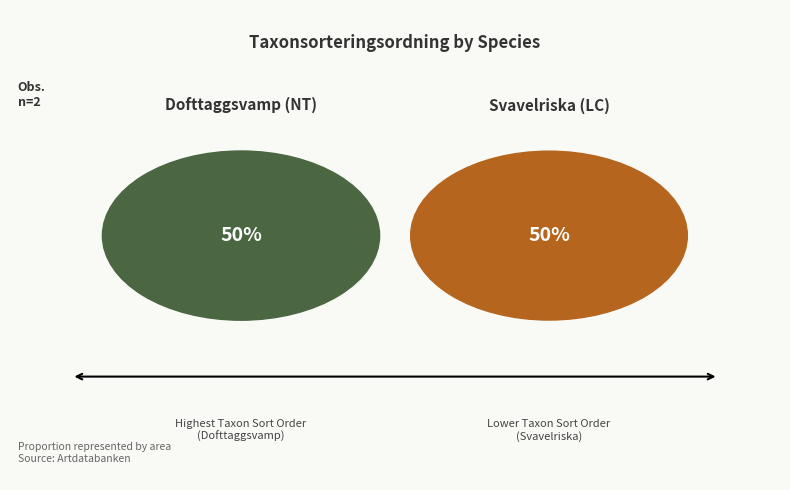

Count the number of slices in the pie.

2